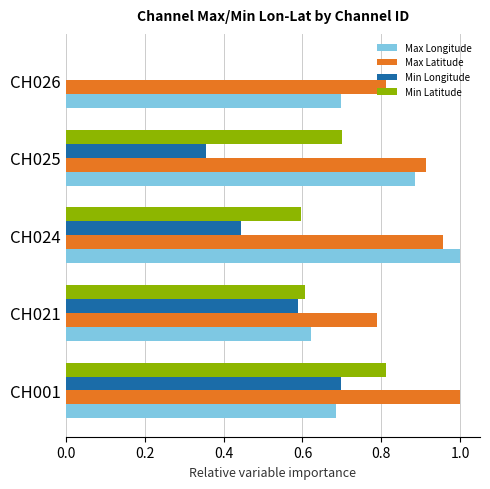

How many data points does each series have?

5